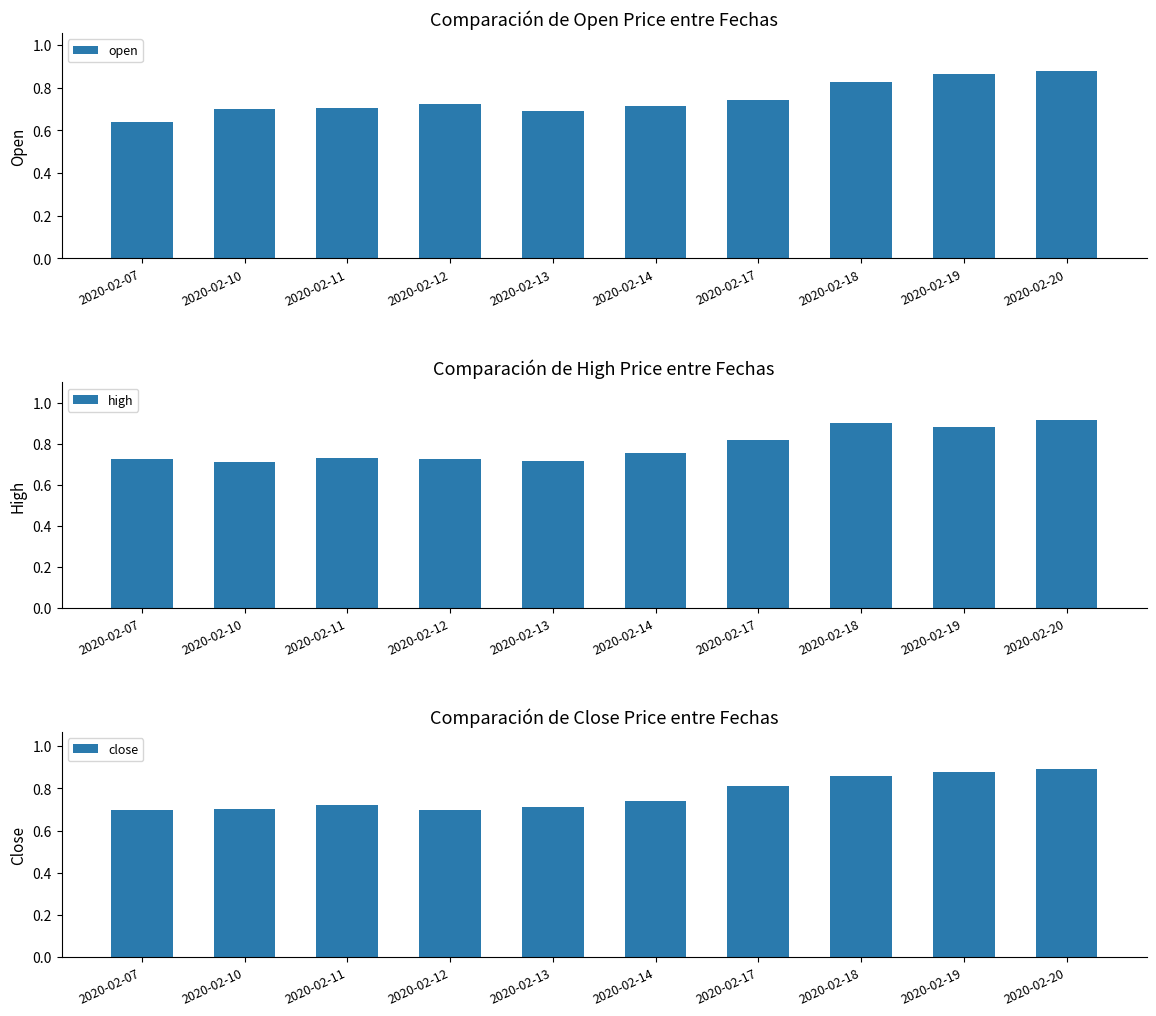

Count the number of data series in this chart.

3